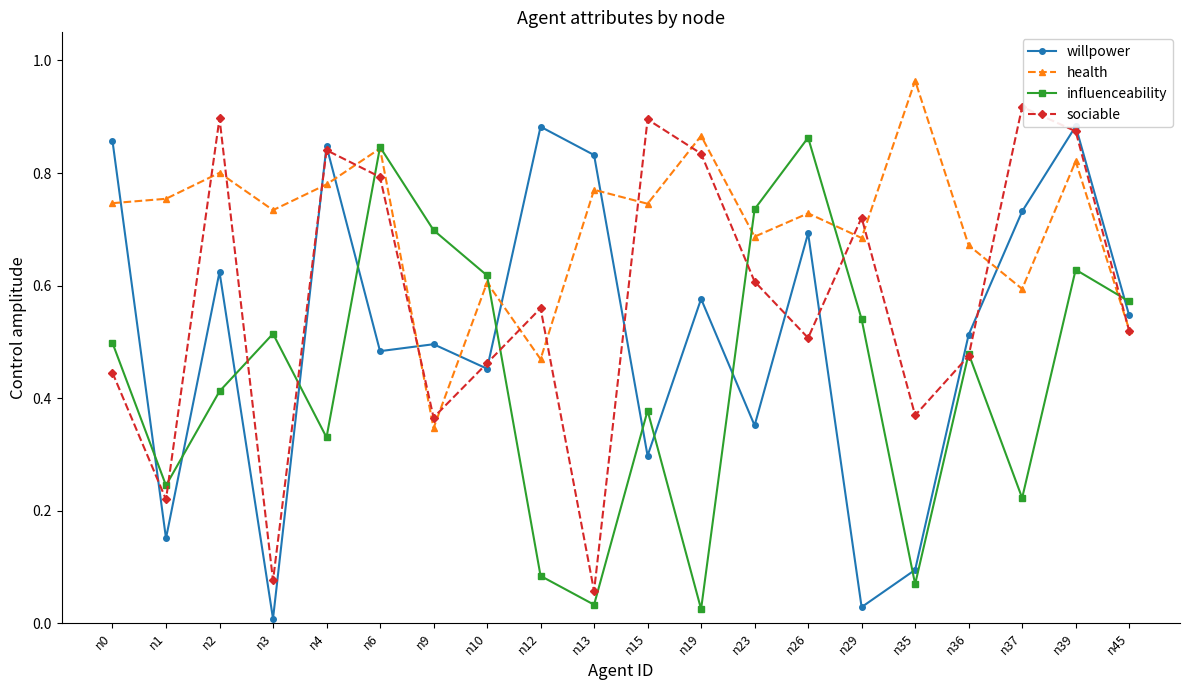

Read the sociable value at n26.

0.5